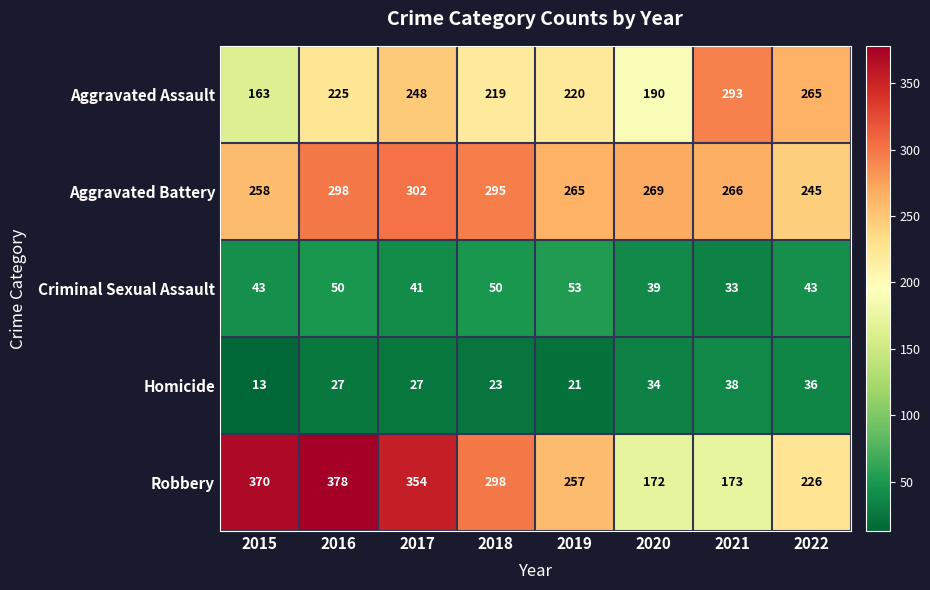

At which label does Homicide reach its minimum?

2015